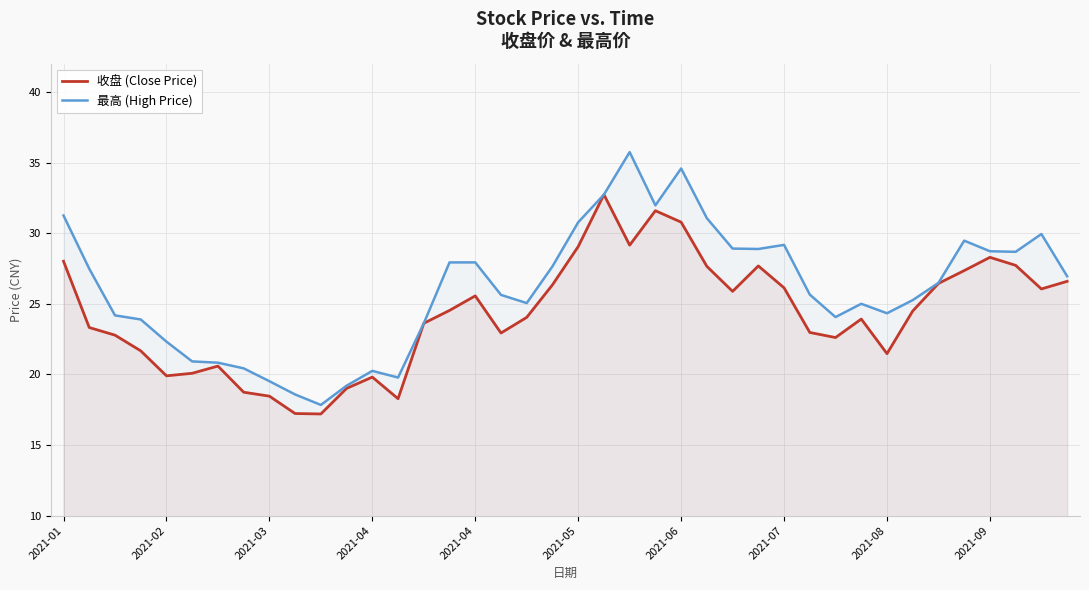

Does the chart have visible grid lines?

Yes